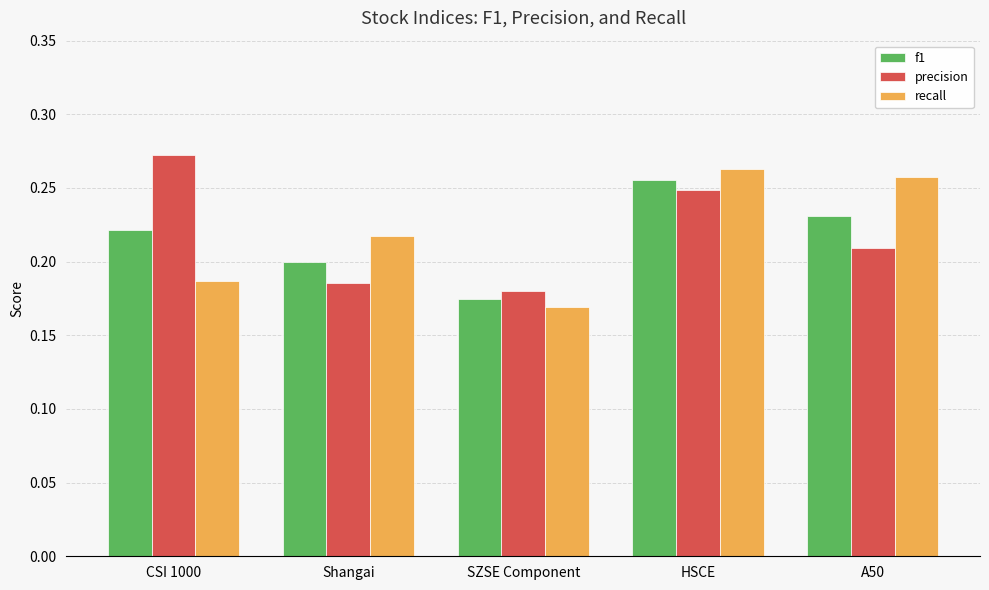

What are all the series names shown in the legend?

f1, precision, recall